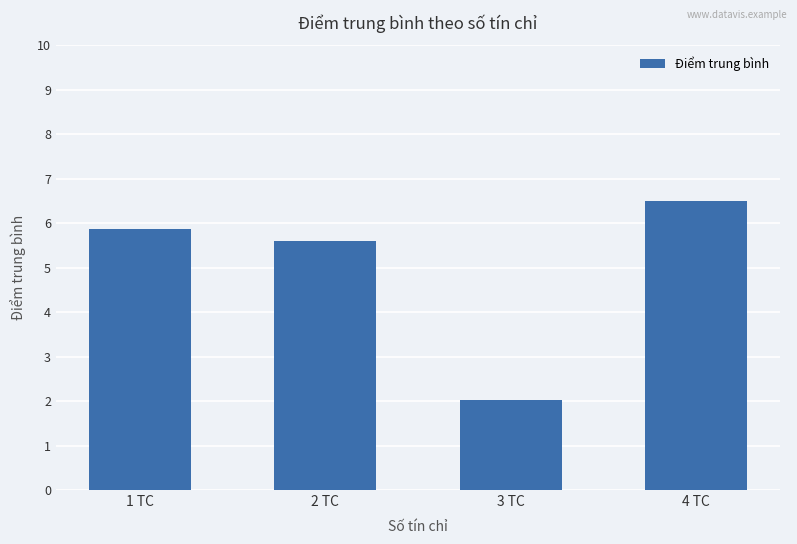

Which category has the lowest value across all series?

3 TC